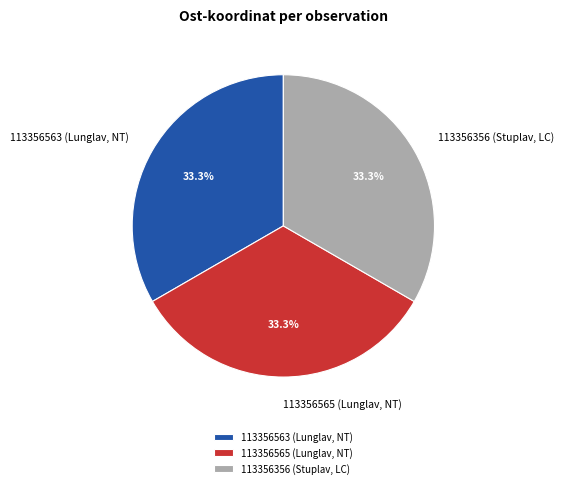

What percentage is NOT represented by 113356356 (Stuplav, LC)?

66.7%